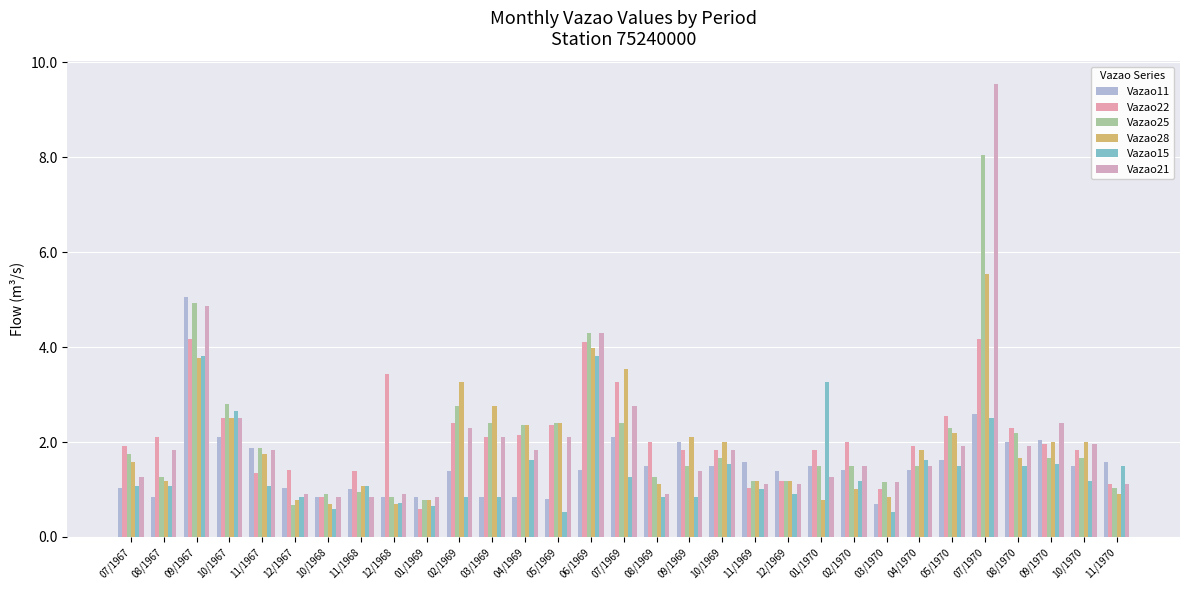

At how many categories does at least one series exceed 9?

1